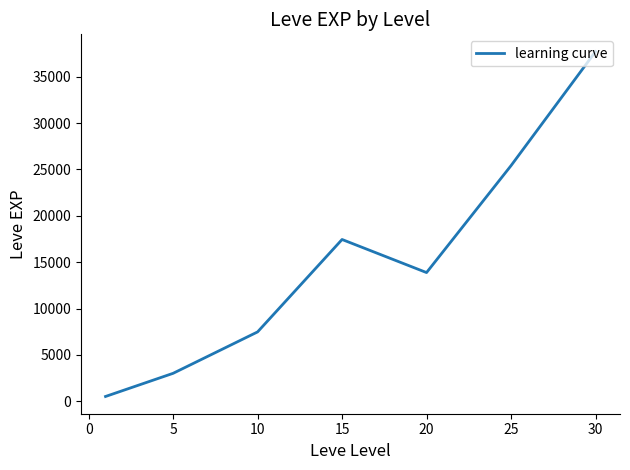

True or false: the data has more than 1 interior local peaks.

False